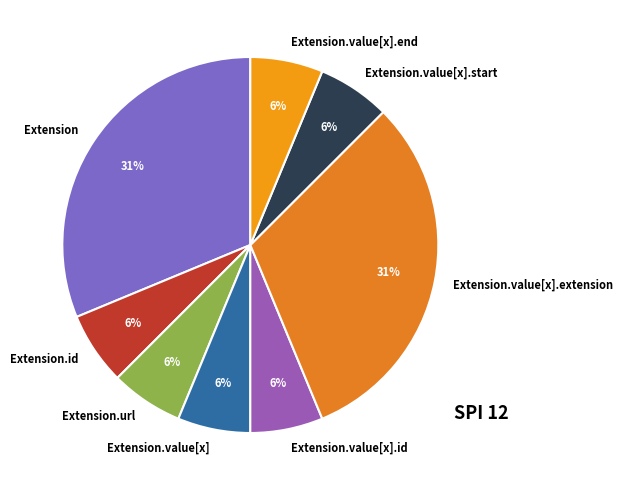

Approximately how many times larger is the value at Extension.value[x].start compared to Extension.value[x].end?

1.0